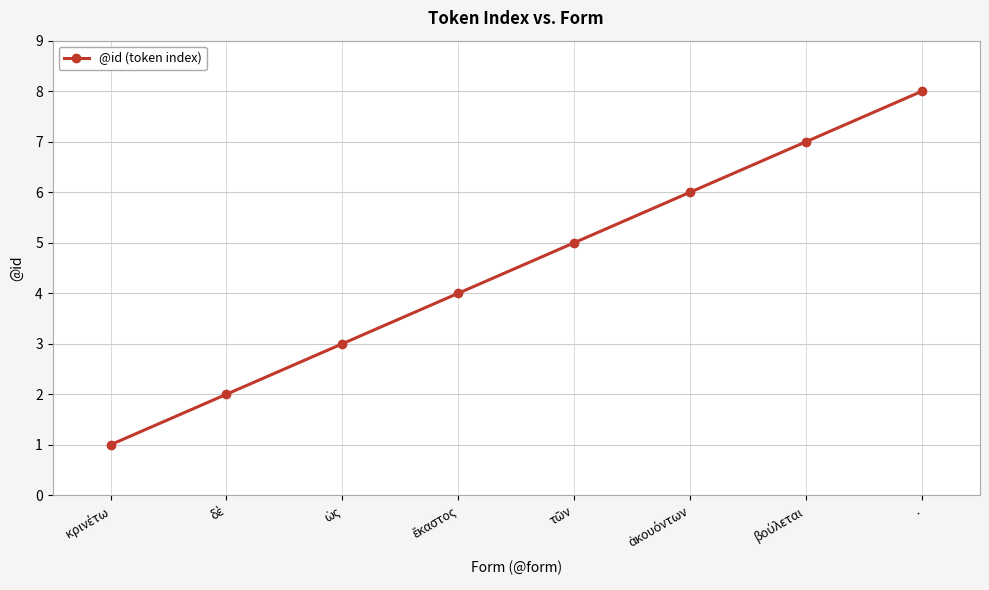

What is the greatest value displayed?

8